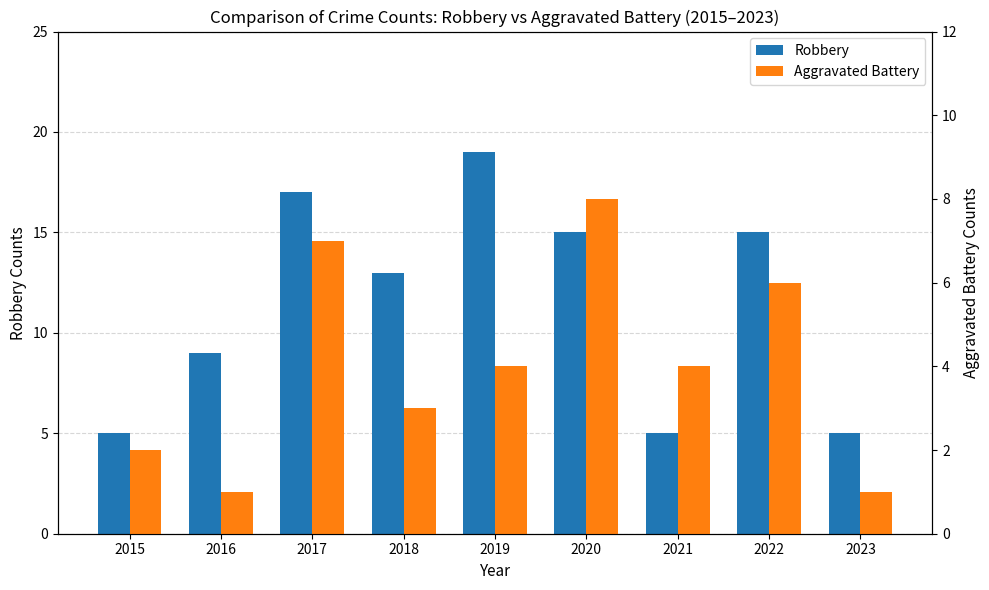

What is the sum of the Aggravated Battery values at 2023 and 2015?

3